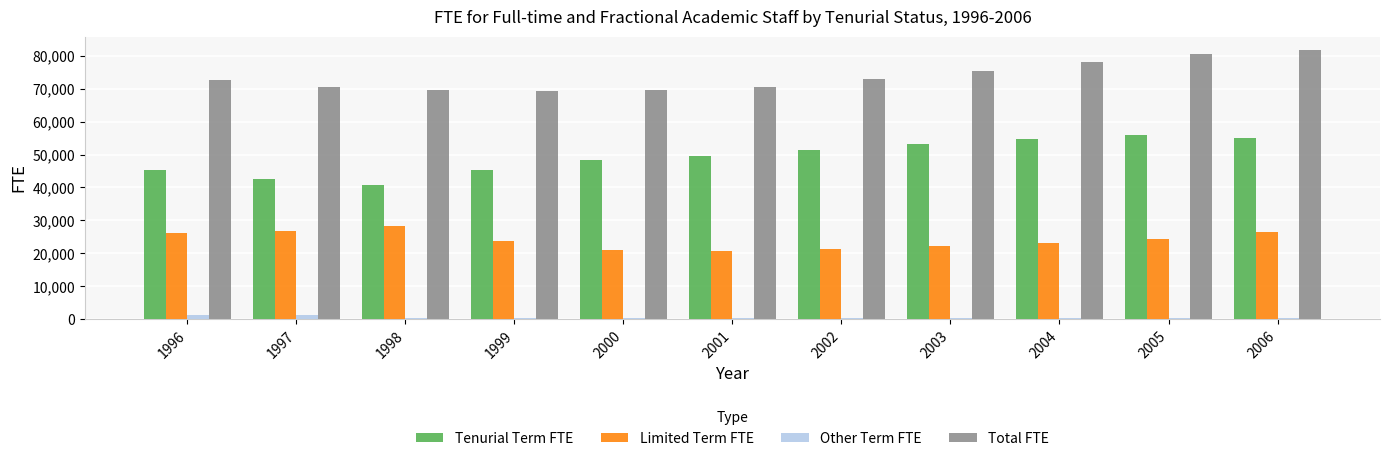

Is it true that Limited Term FTE equals 23650 at 1999?

True